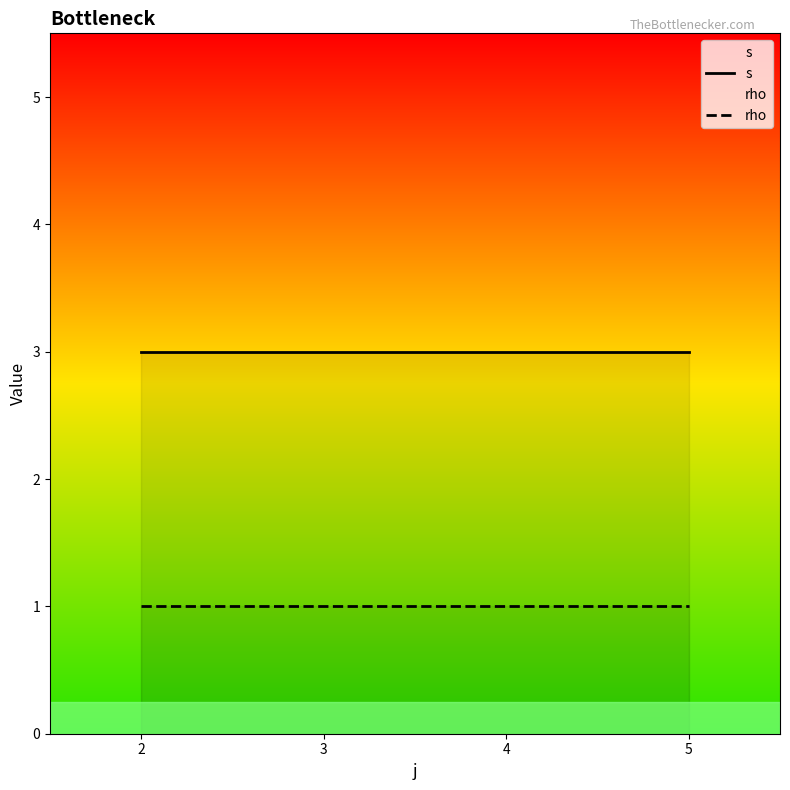

Reading left to right, extract all data points from this chart.

s: 3	3	3	3
rho: 1	1	1	1